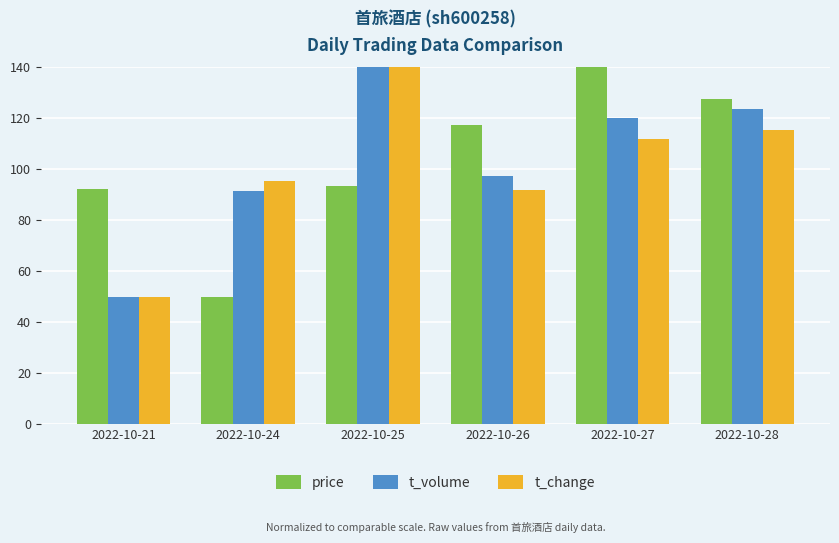

At 2022-10-25, list the series in order from largest to smallest.

t_volume, t_change, price